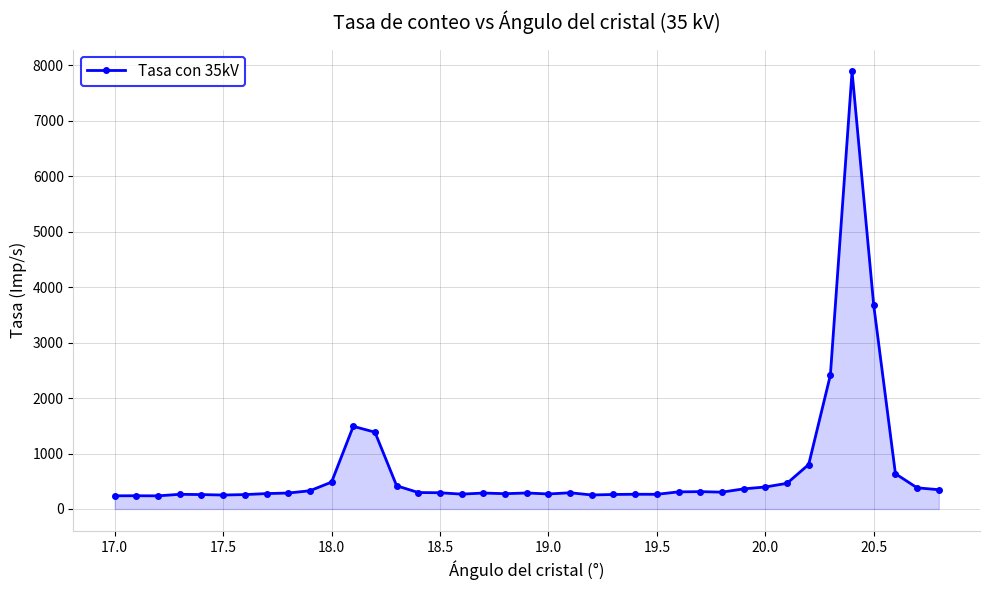

What is the value of the 37th point from the left?

636